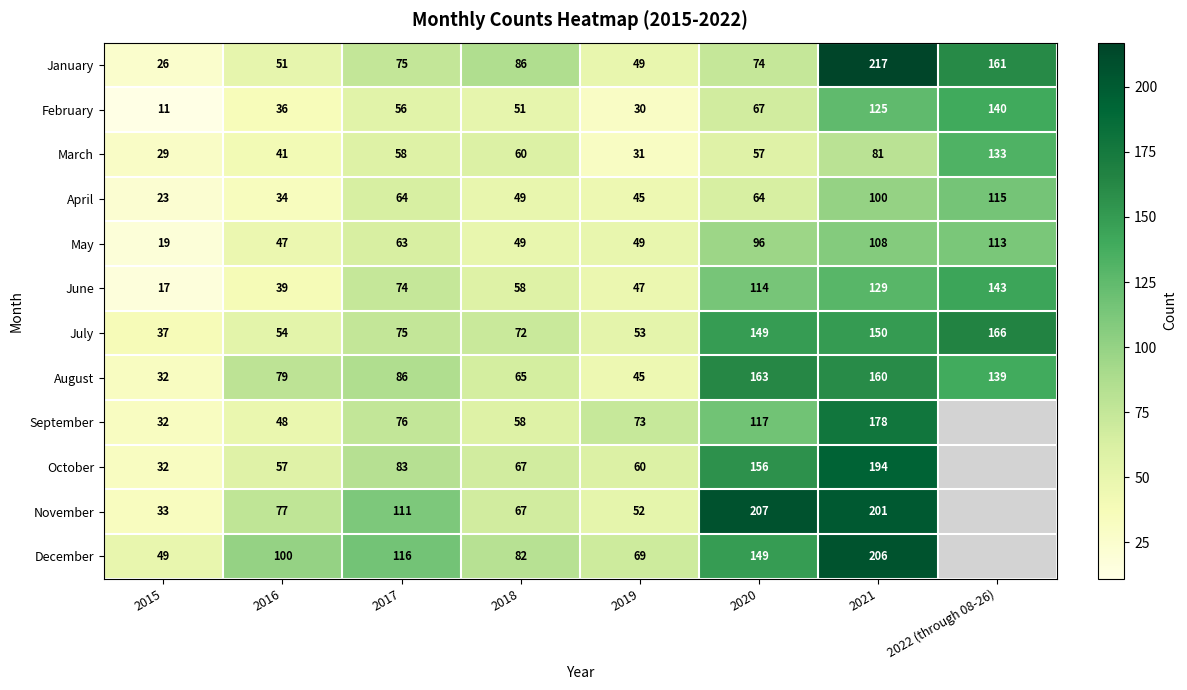

Which category has the highest value in the June series?

2022 (through 08-26)